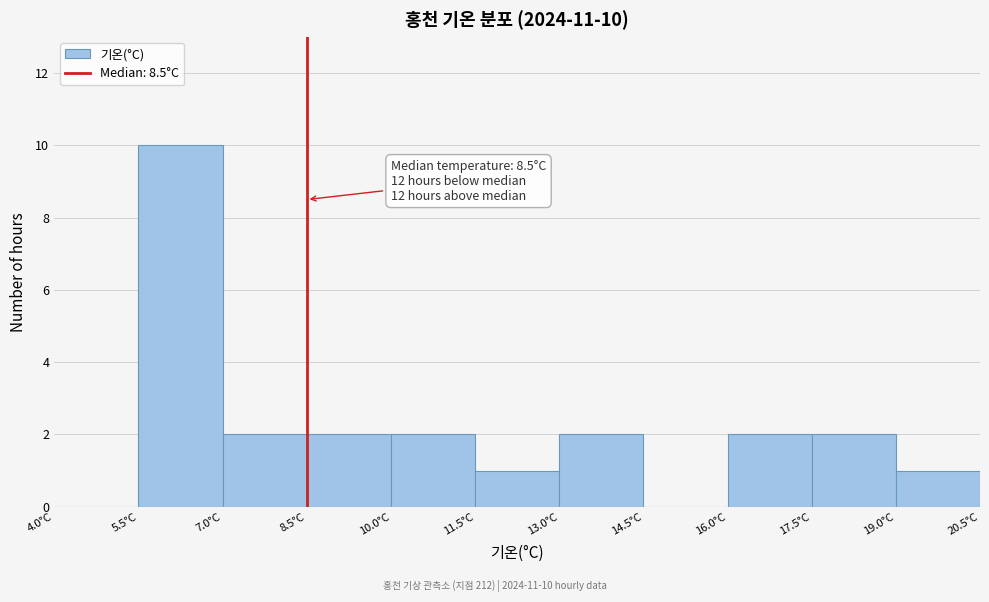

Which range on the x-axis has the tallest bar?

5.5 to 7.0